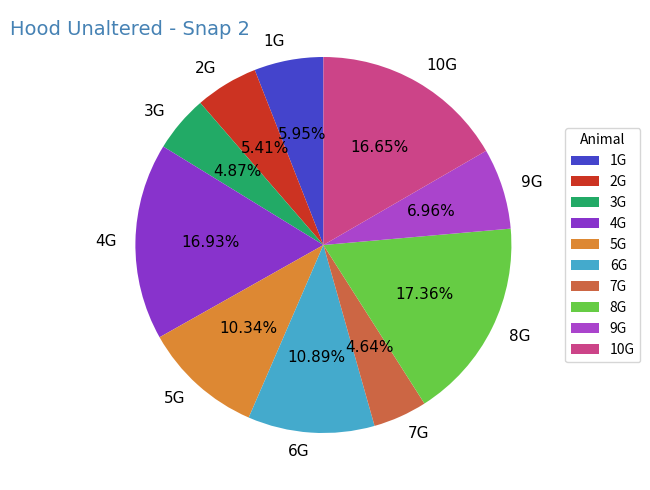

To the nearest percent, what percentage of the pie is 7G?

5%